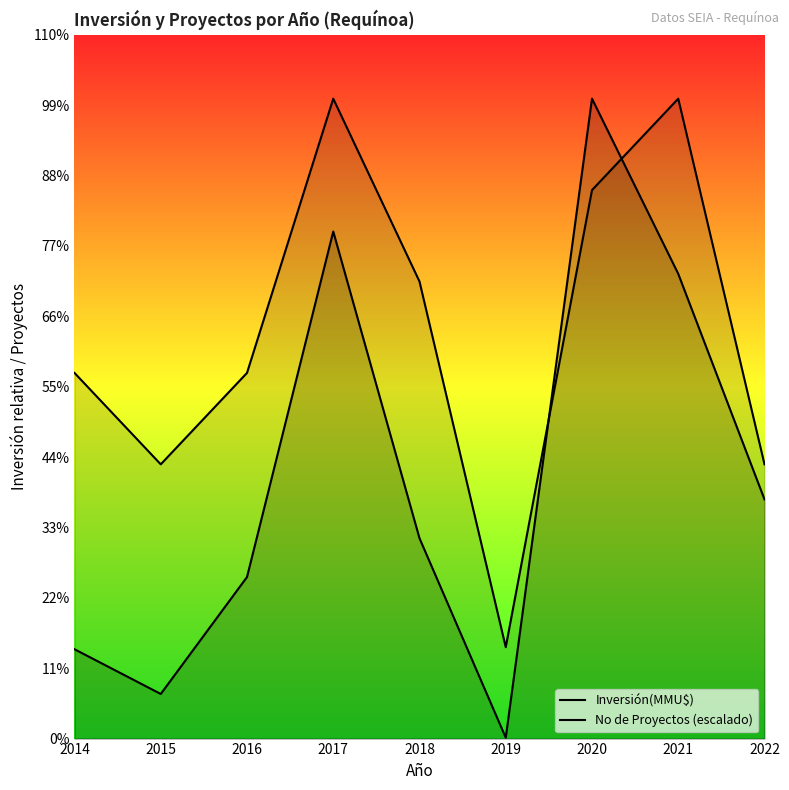

Which series has the largest range (max minus min)?

Inversión(MMU$)